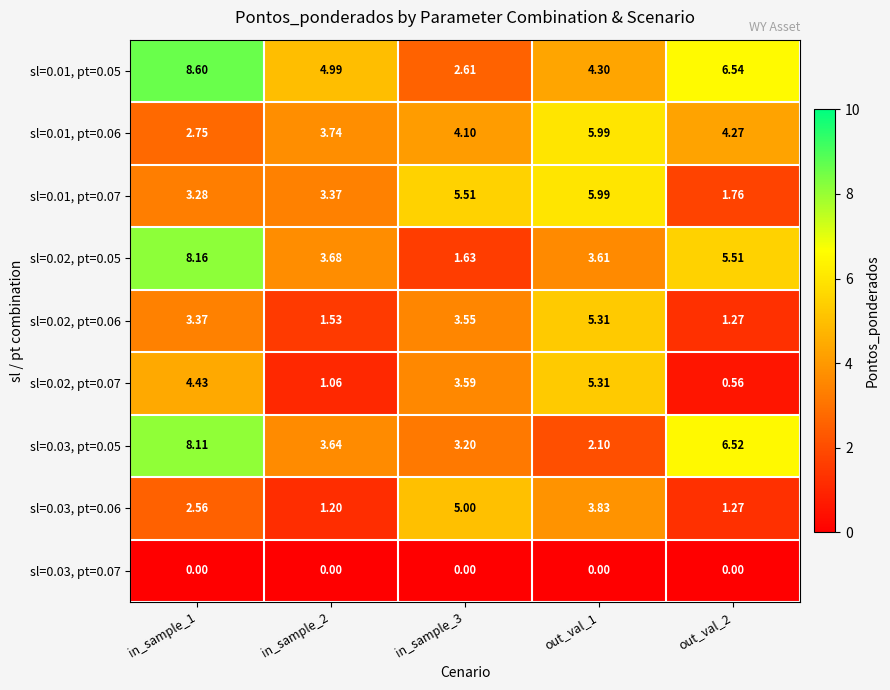

Is the value of sl=0.02, pt=0.05 at out_val_2 greater than the value of sl=0.03, pt=0.06 at in_sample_1?

Yes